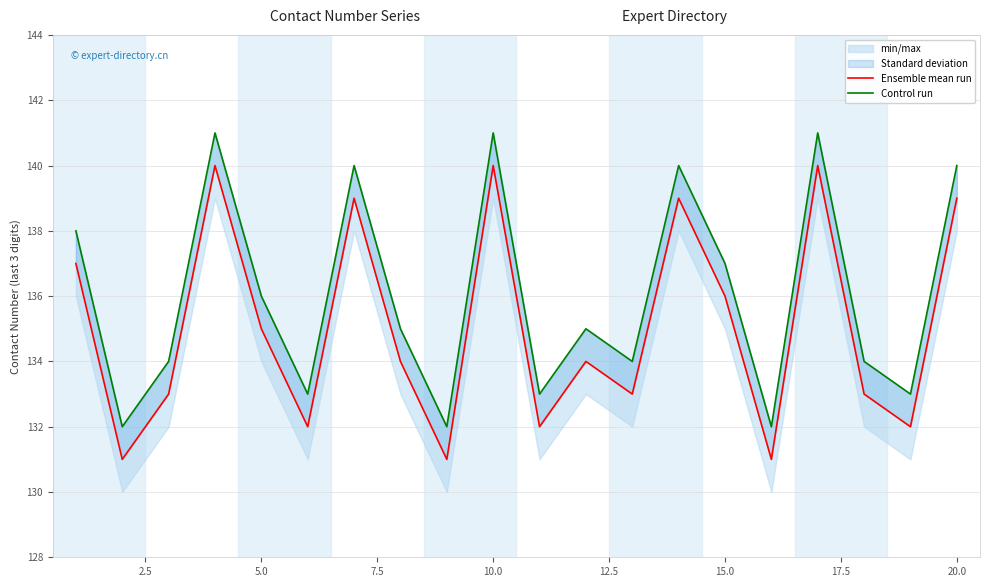

True or false: Ensemble mean run and Control run intersect in this chart.

False